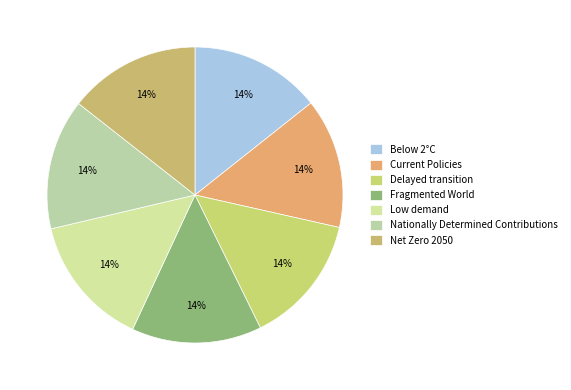

How many segments does this pie chart have?

7